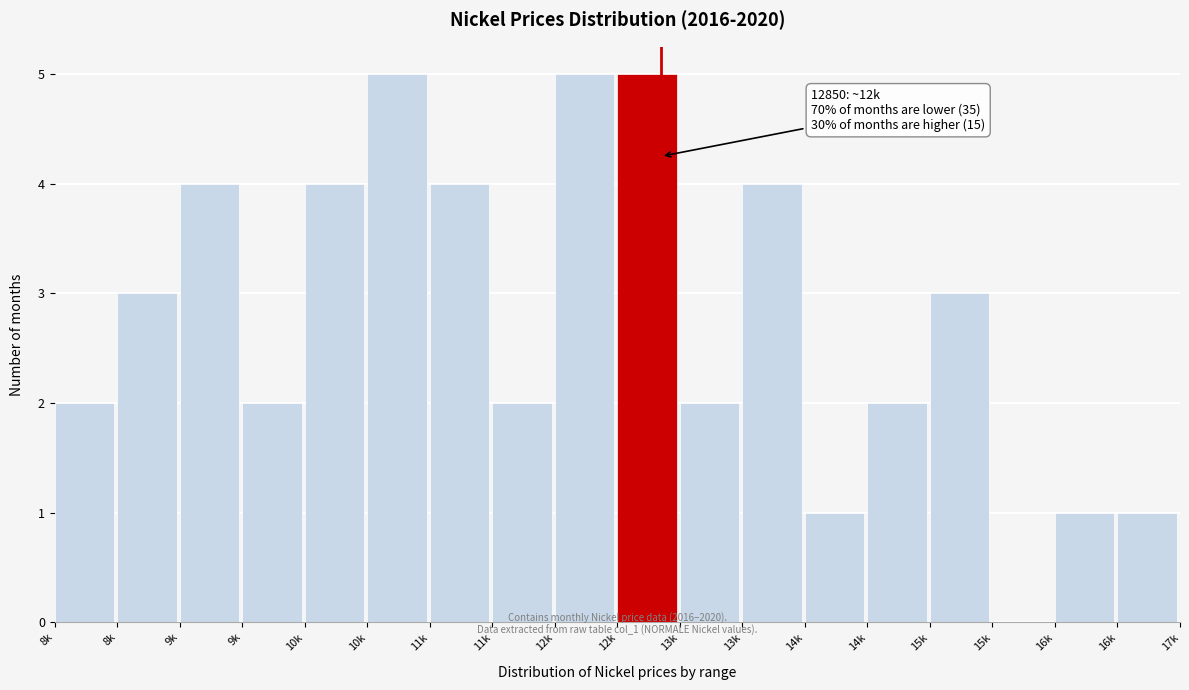

How many data points does each series have?

18